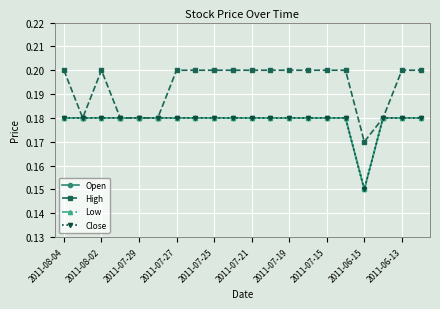

Is this an area chart (filled region under the line)?

No